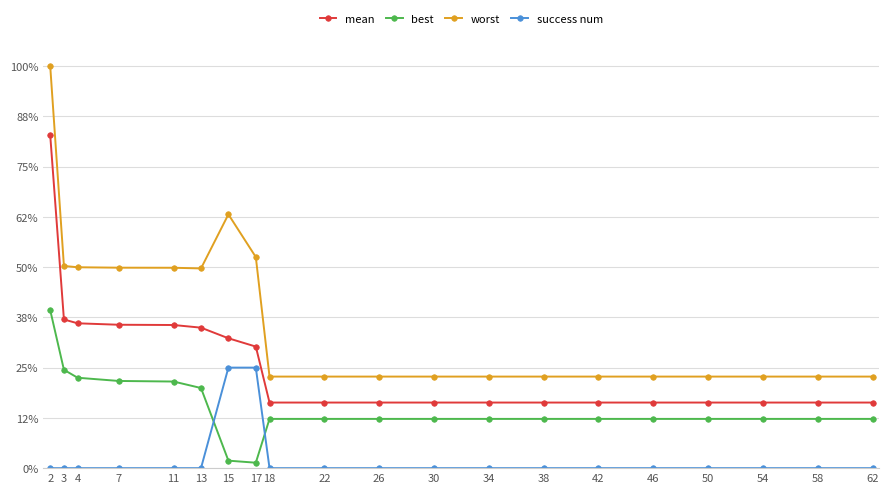

Does the chart have visible grid lines?

Yes